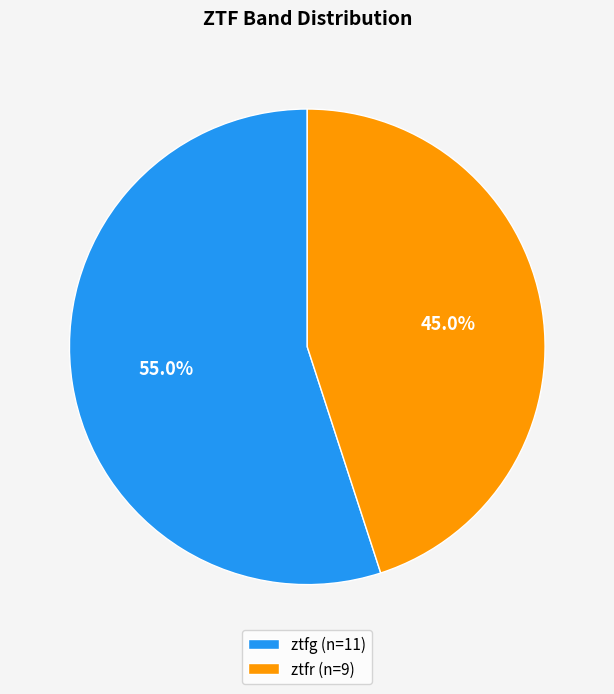

What percentage is the ztfr slice, to the nearest percent?

45%